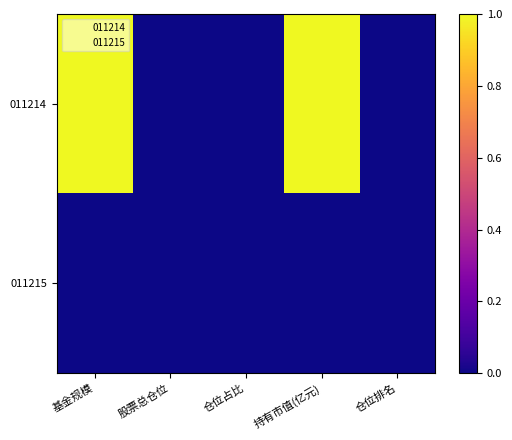

How many series are shown in this chart?

2